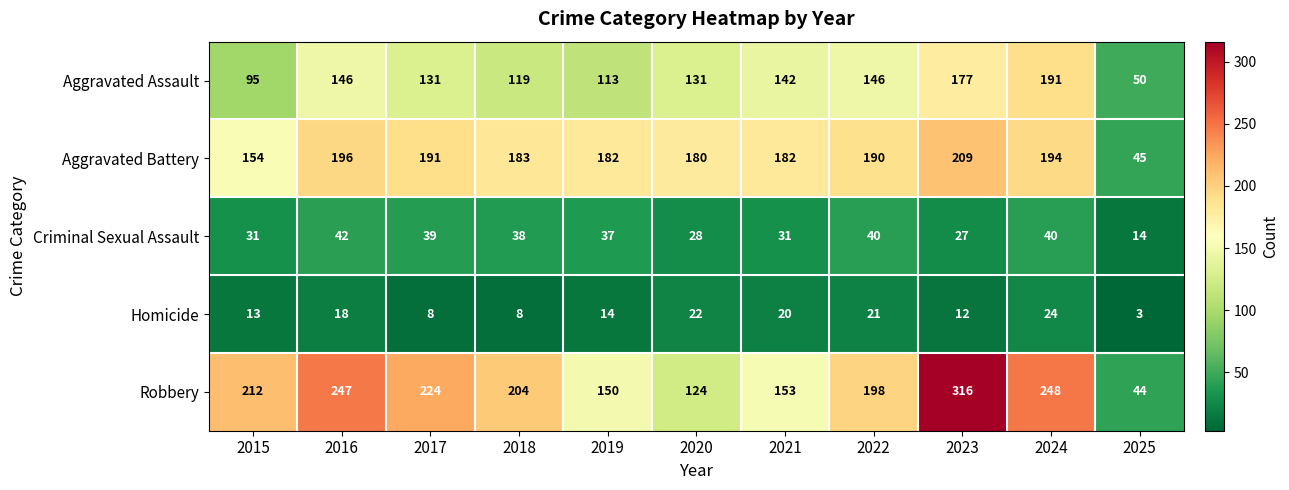

Which category has the lowest value in the Homicide series?

2025